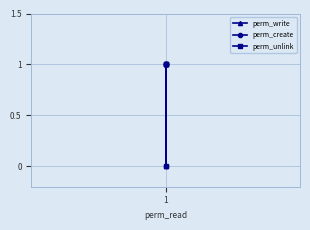

What is the average value of the perm_unlink series?

1